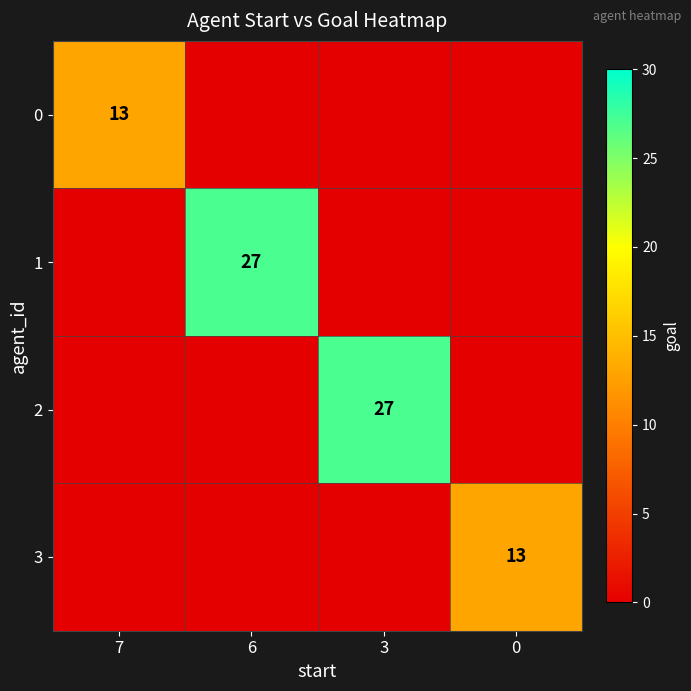

The 2 series shows 38 at 3. True or false?

False